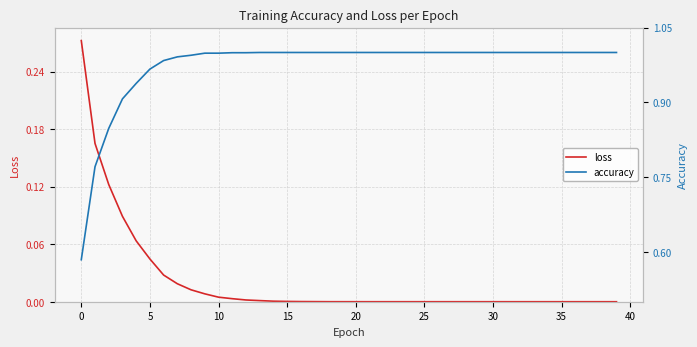

List the series in order of their overall mean, highest first.

accuracy, loss